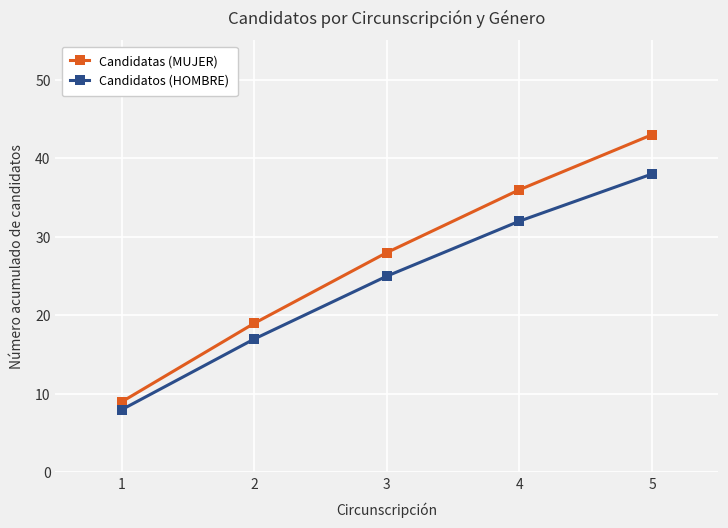

True or false: Candidatos (HOMBRE) and Candidatas (MUJER) cross at least once.

False